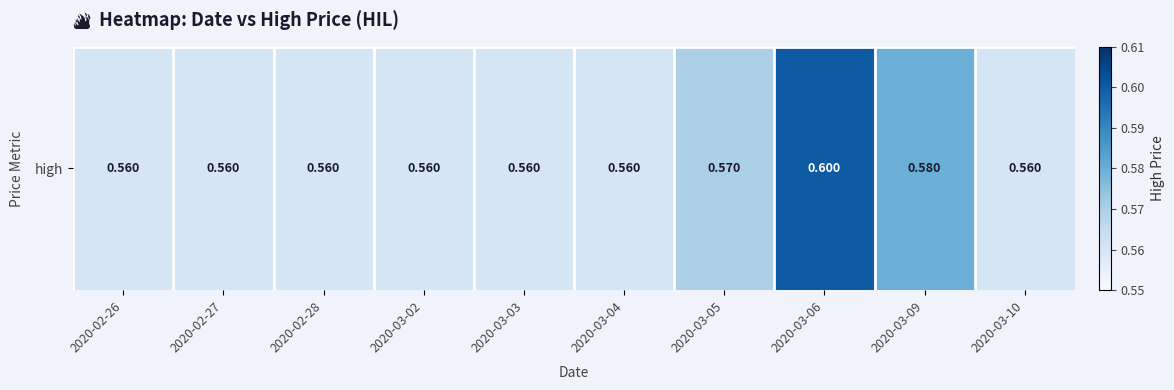

What is the greatest value displayed?

0.6